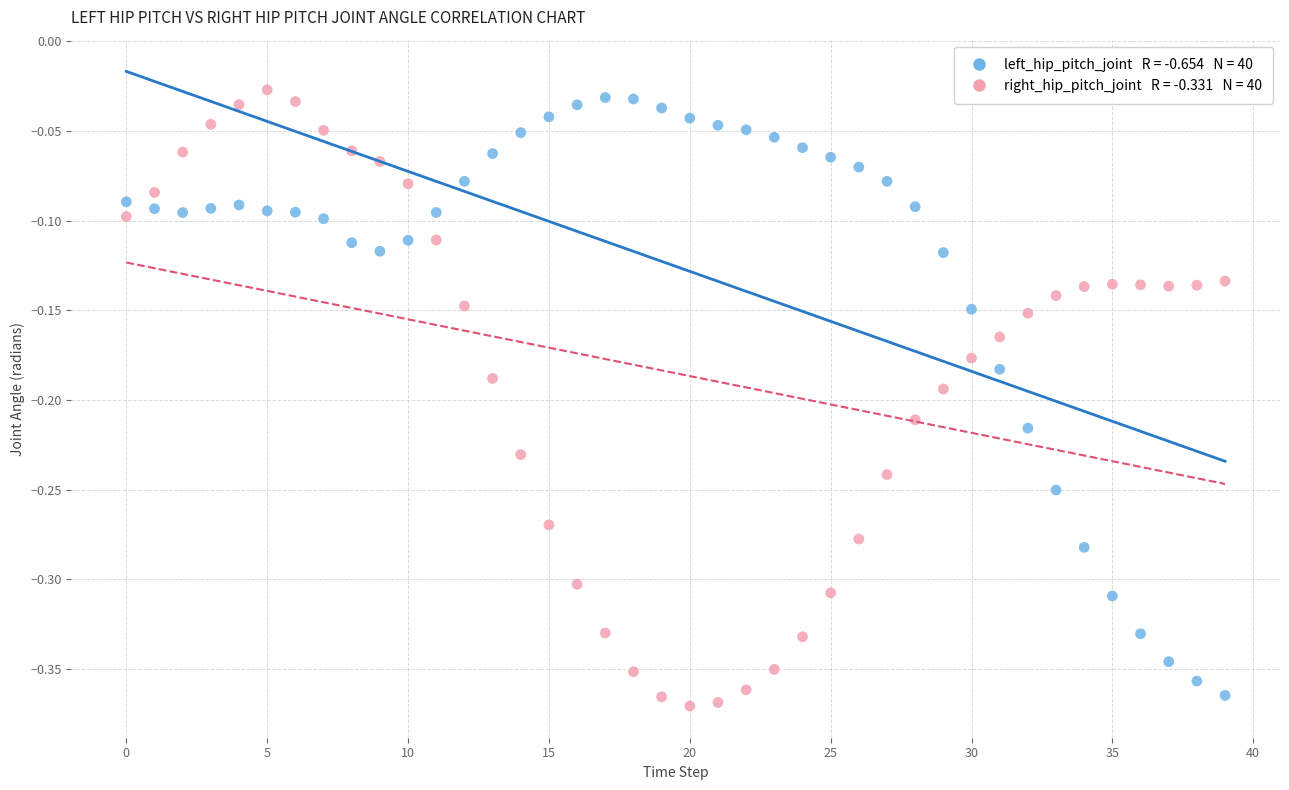

Across all data points, what is the range of Y values (max minus min)?

0.3